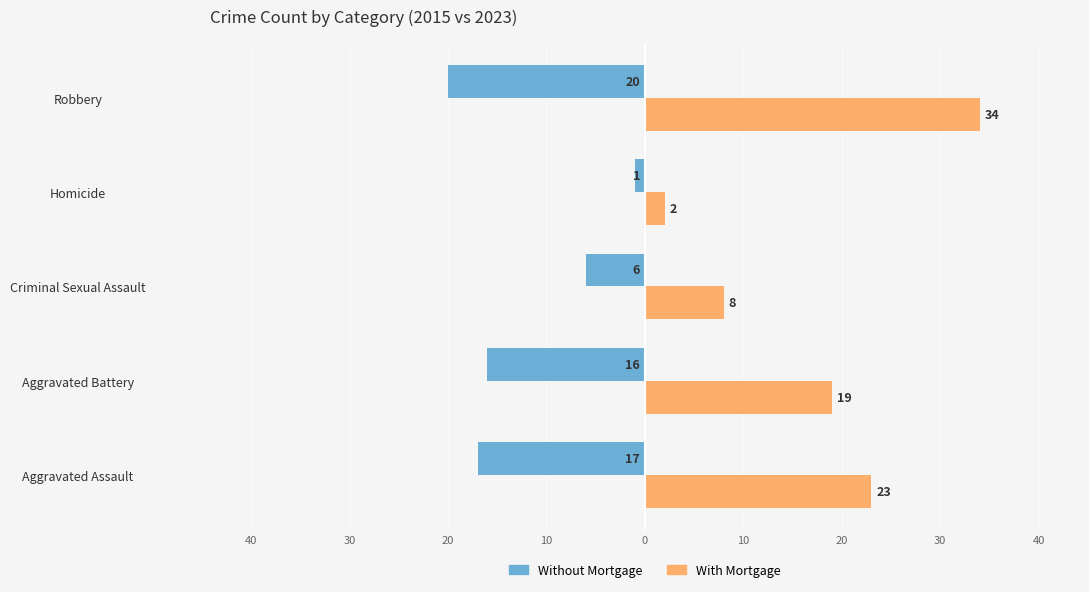

What are all the series names shown in the legend?

Without Mortgage, With Mortgage